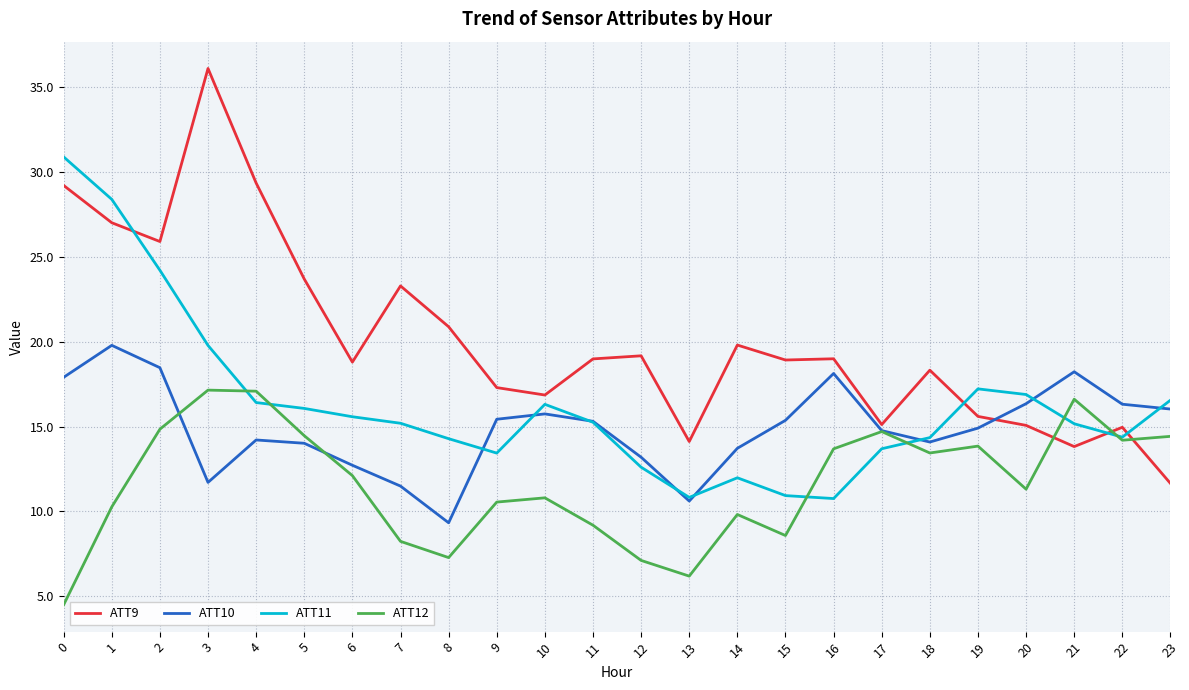

Between 14 and 21, which series saw the biggest shift?

ATT12